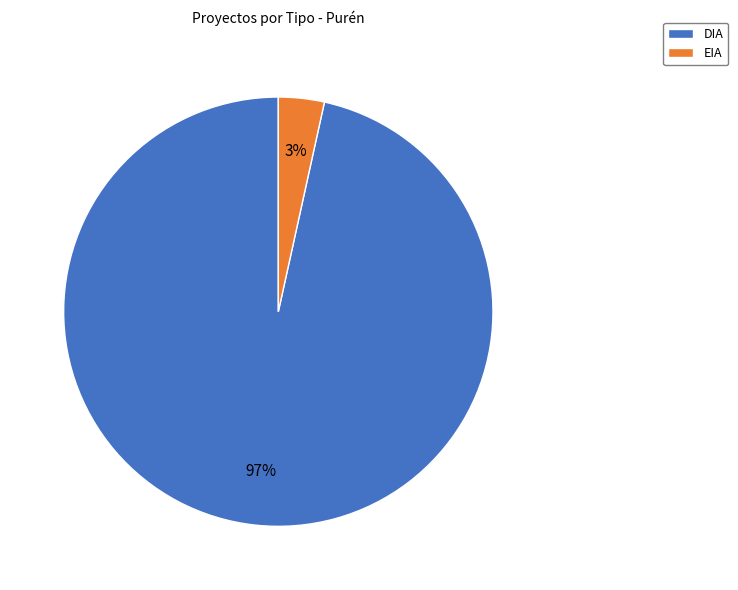

What is the largest slice in the pie chart?

DIA